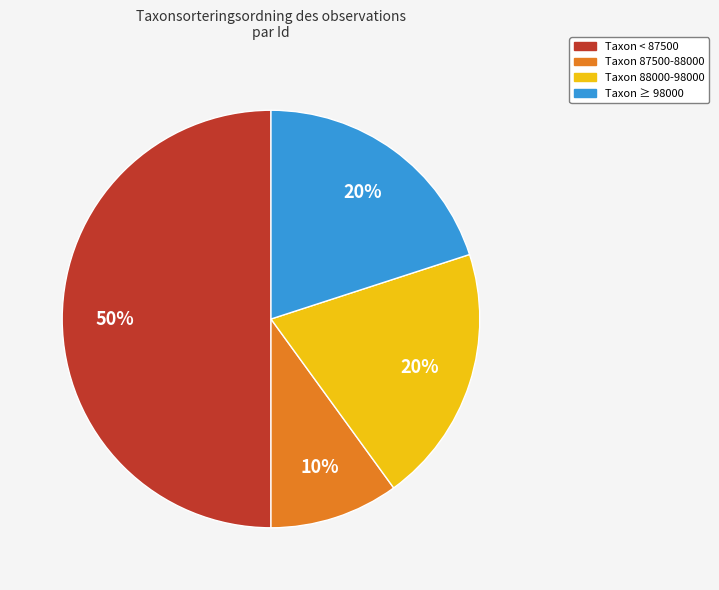

The Taxon ≥ 98000 slice represents 10% of the pie. True or false?

False